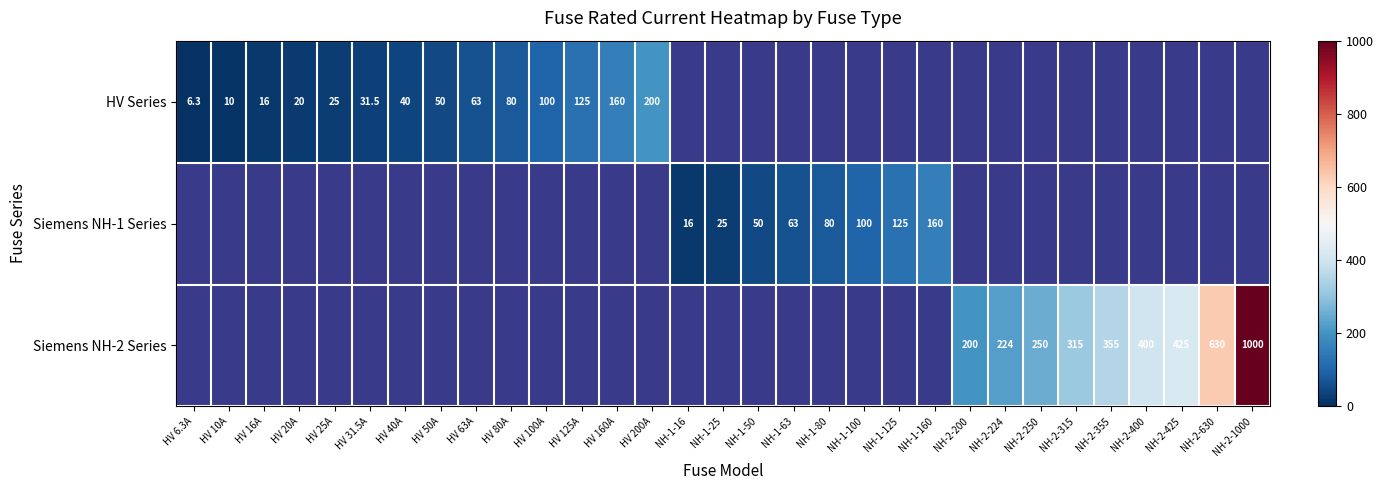

The value of Siemens NH-1 Series at NH-1-100 is 163.8. True or false?

False